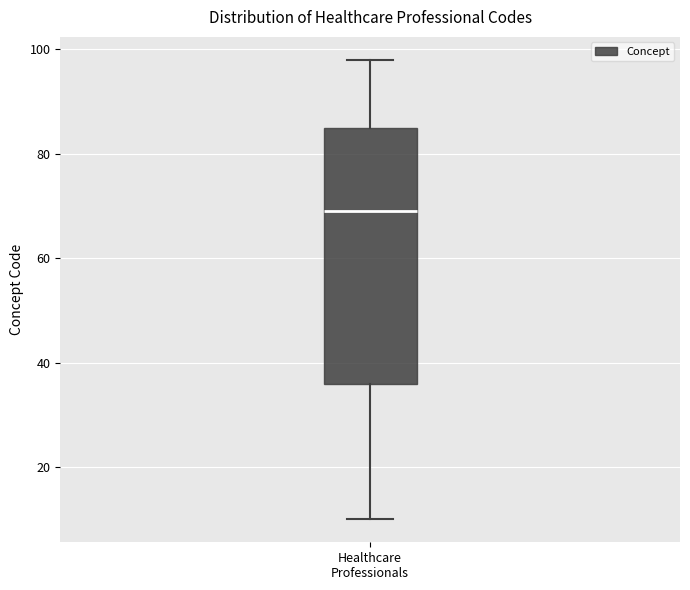

Read this box plot against the y-axis: the position of the median line, the range covered by the box, and the ends of both whiskers. The values are not printed on the chart, so give them approximately, as read against the axis.

median 70, box 36 to 86, whiskers 10 to 98